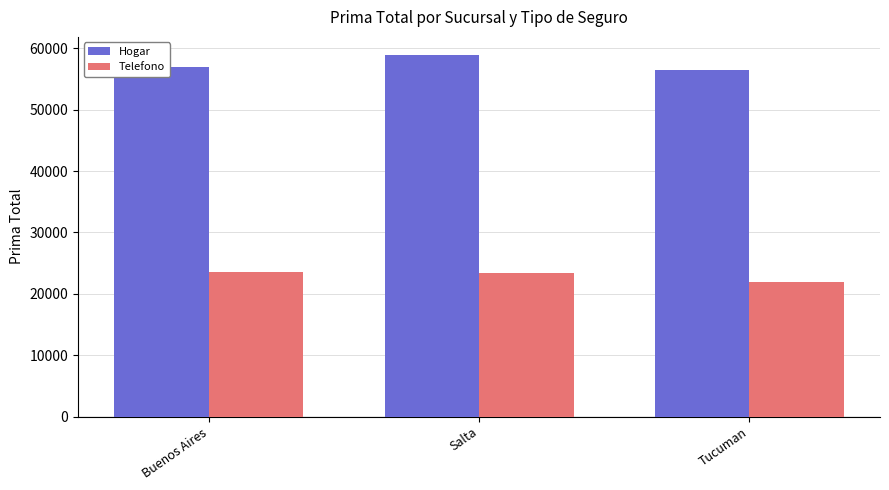

What position from the right is Salta?

2